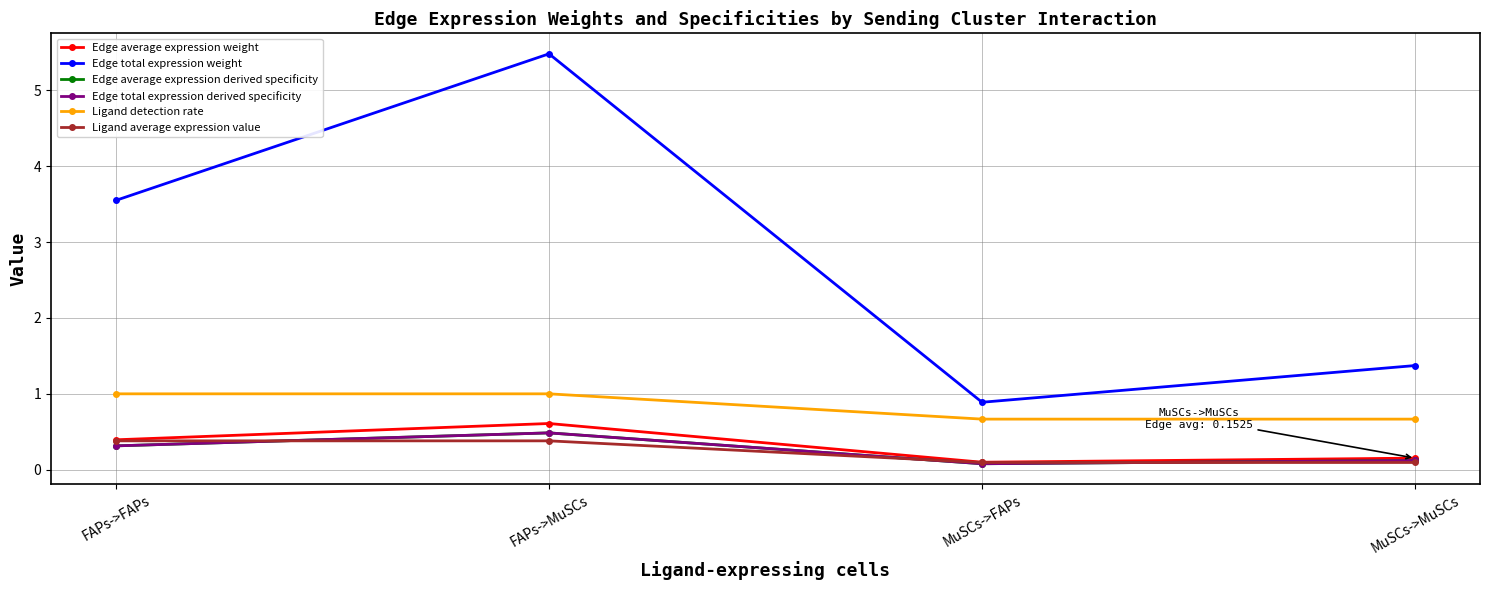

Count the Ligand detection rate values in the range 0 to 1.

4